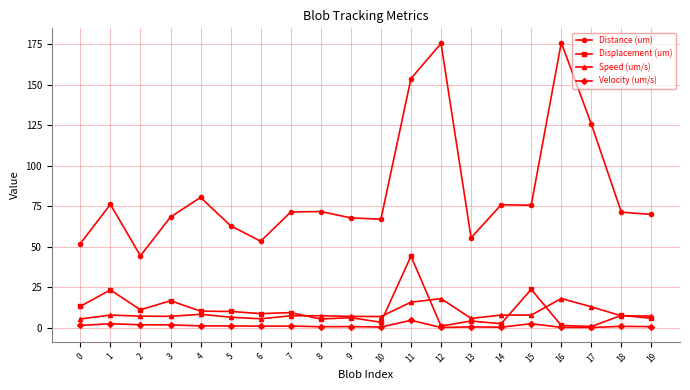

What is the value of the Speed (um/s) point at the 12th from the left?

15.7